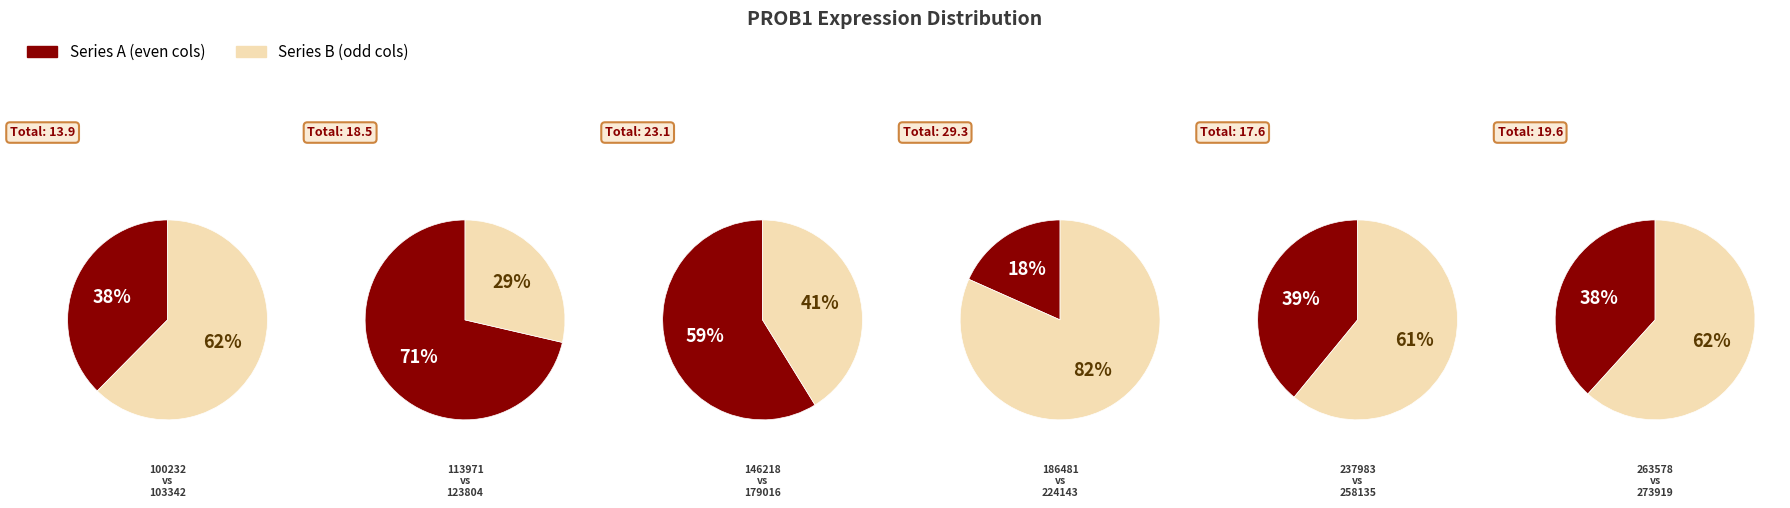

What is the change in value from 258135 to 273919?

+1.4